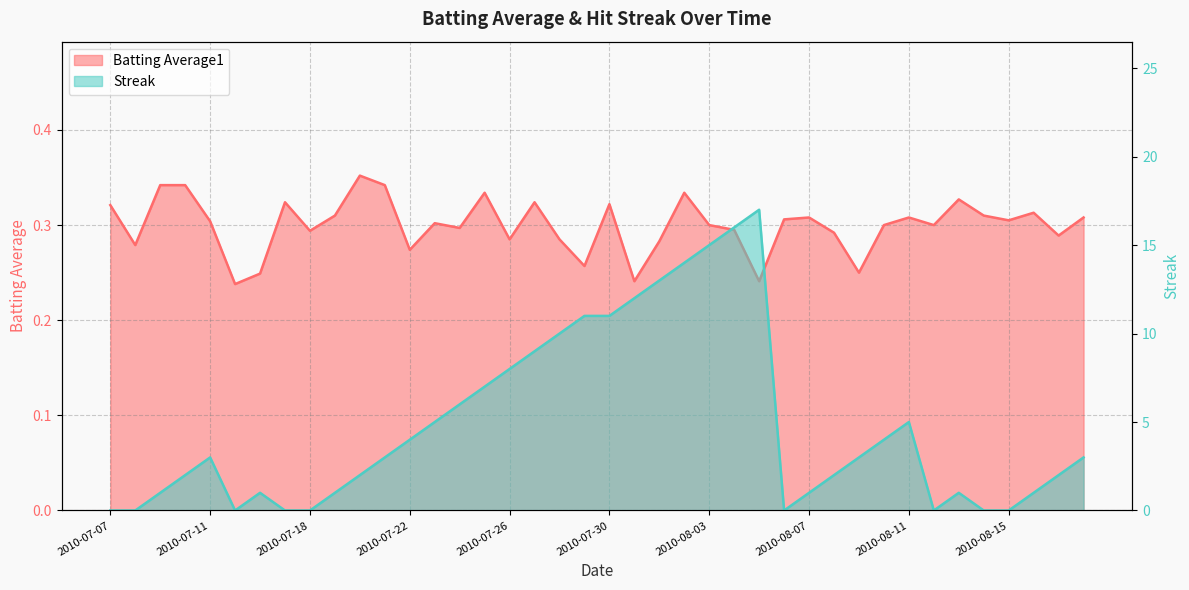

Reading left to right, extract all data points from this chart.

Batting Average1: 0.3	0.3	0.3	0.3	0.3	0.2	0.2	0.3	0.3	0.3	0.4	0.3	0.3	0.3	0.3	0.3	0.3	0.3	0.3	0.3	0.3	0.2	0.3	0.3	0.3	0.3	0.2	0.3	0.3	0.3	0.2	0.3	0.3	0.3	0.3	0.3	0.3	0.3	0.3	0.3
Streak: 0.0	0.0	1.0	2.0	3.0	0.0	1.0	0.0	0.0	1.0	2.0	3.0	4.0	5.0	6.0	7.0	8.0	9.0	10.0	11.0	11.0	12.0	13.0	14.0	15.0	16.0	17.0	0.0	1.0	2.0	3.0	4.0	5.0	0.0	1.0	0.0	0.0	1.0	2.0	3.0